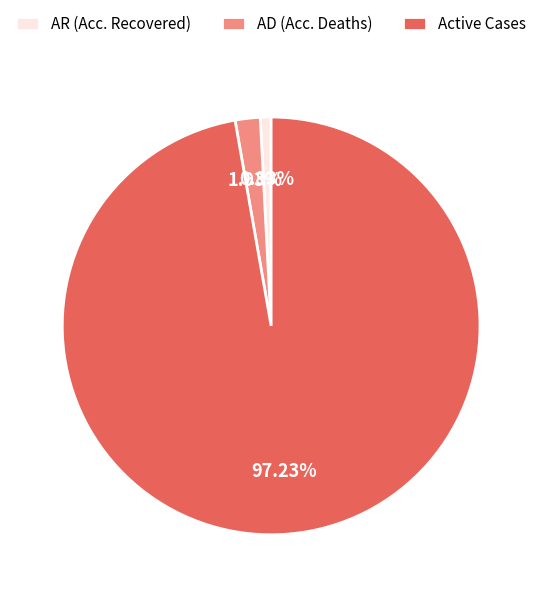

To the nearest percent, what is the difference between the largest and smallest slice percentages?

96%